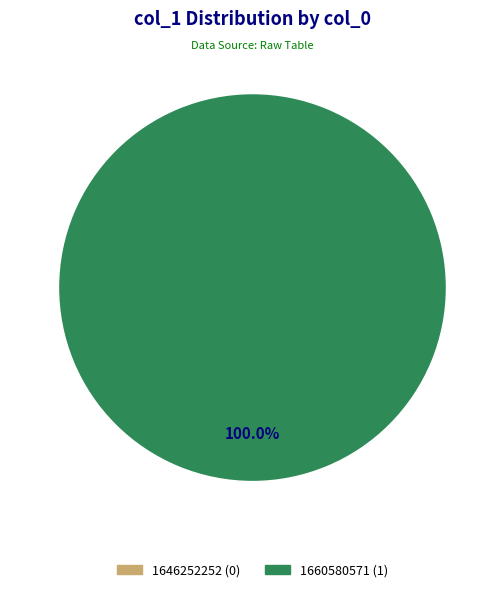

What percentage do 1646252252 and 1660580571 together represent?

100.0%